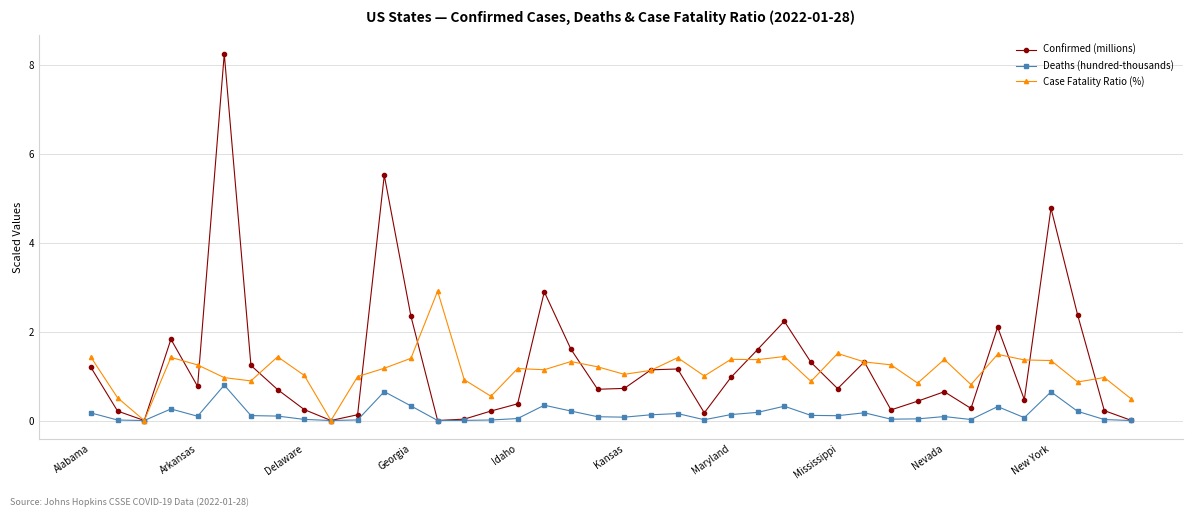

Rank the series by their maximum value, from lowest to highest.

Deaths (hundred-thousands), Case Fatality Ratio (%), Confirmed (millions)